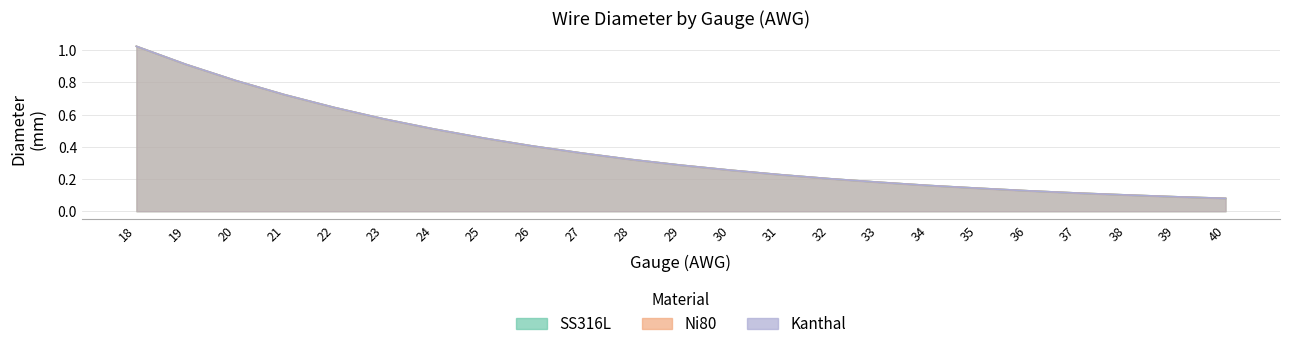

True or false: SS316L and Ni80 cross at least once.

False